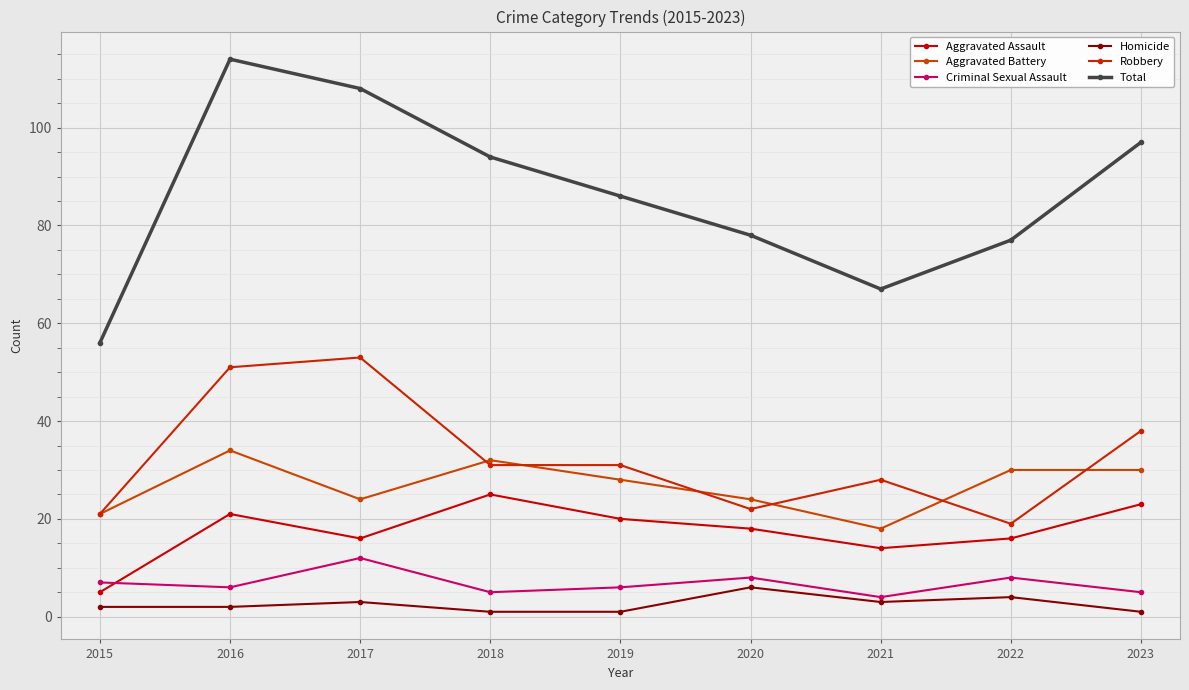

What is the smallest value displayed?

1